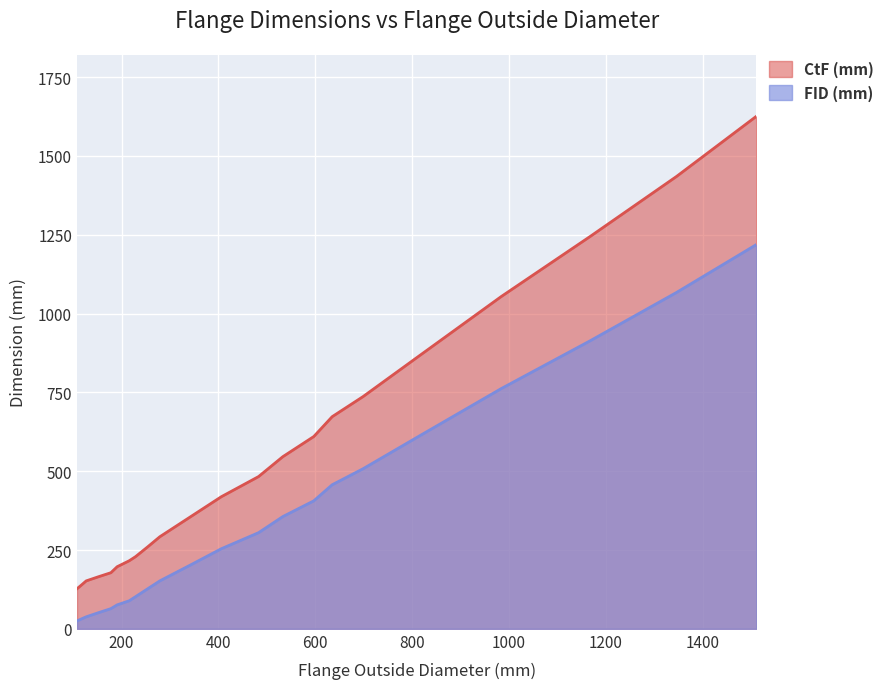

True or false: FID (mm) and CtF (mm) intersect in this chart.

False